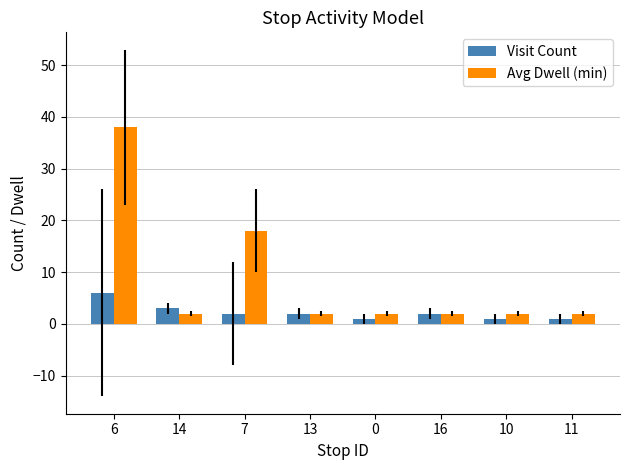

Which series has the largest total across all categories?

Avg Dwell (min)